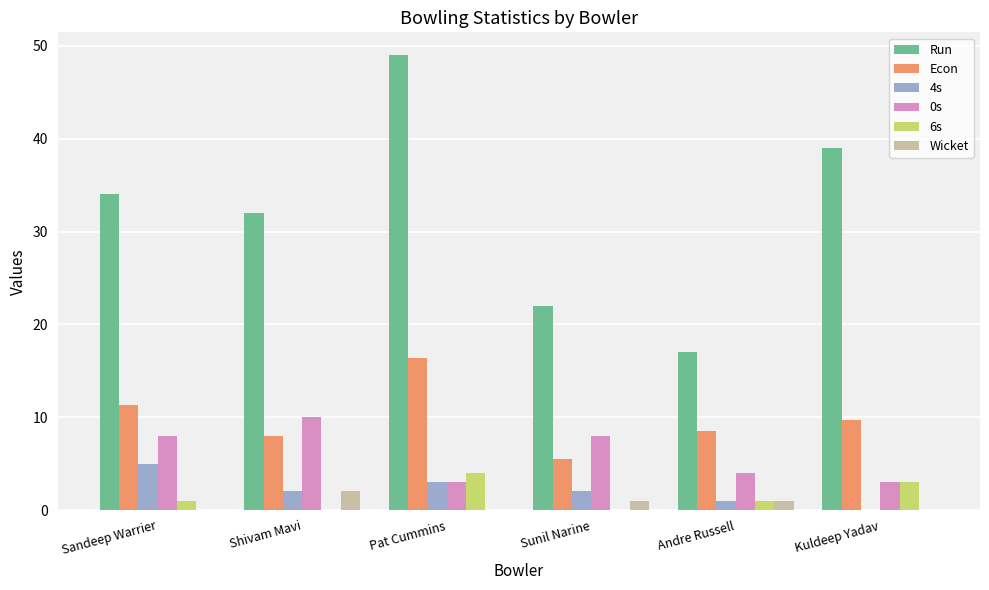

Count the number of categories in the chart.

6